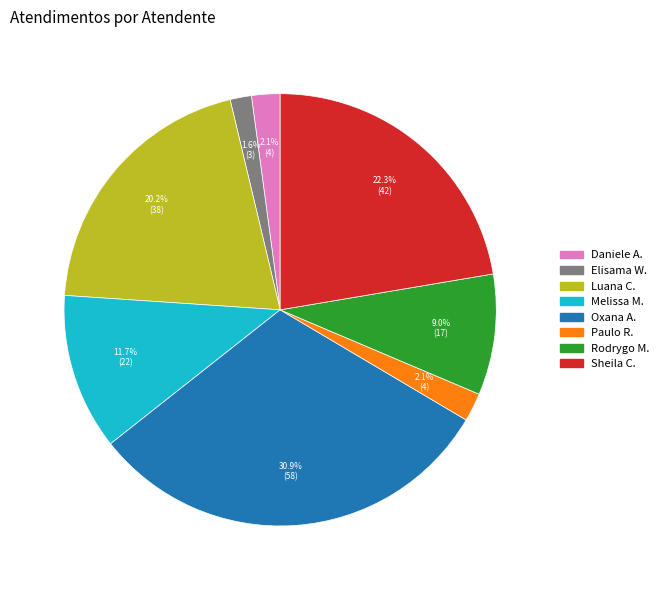

Does any single category account for the majority?

No